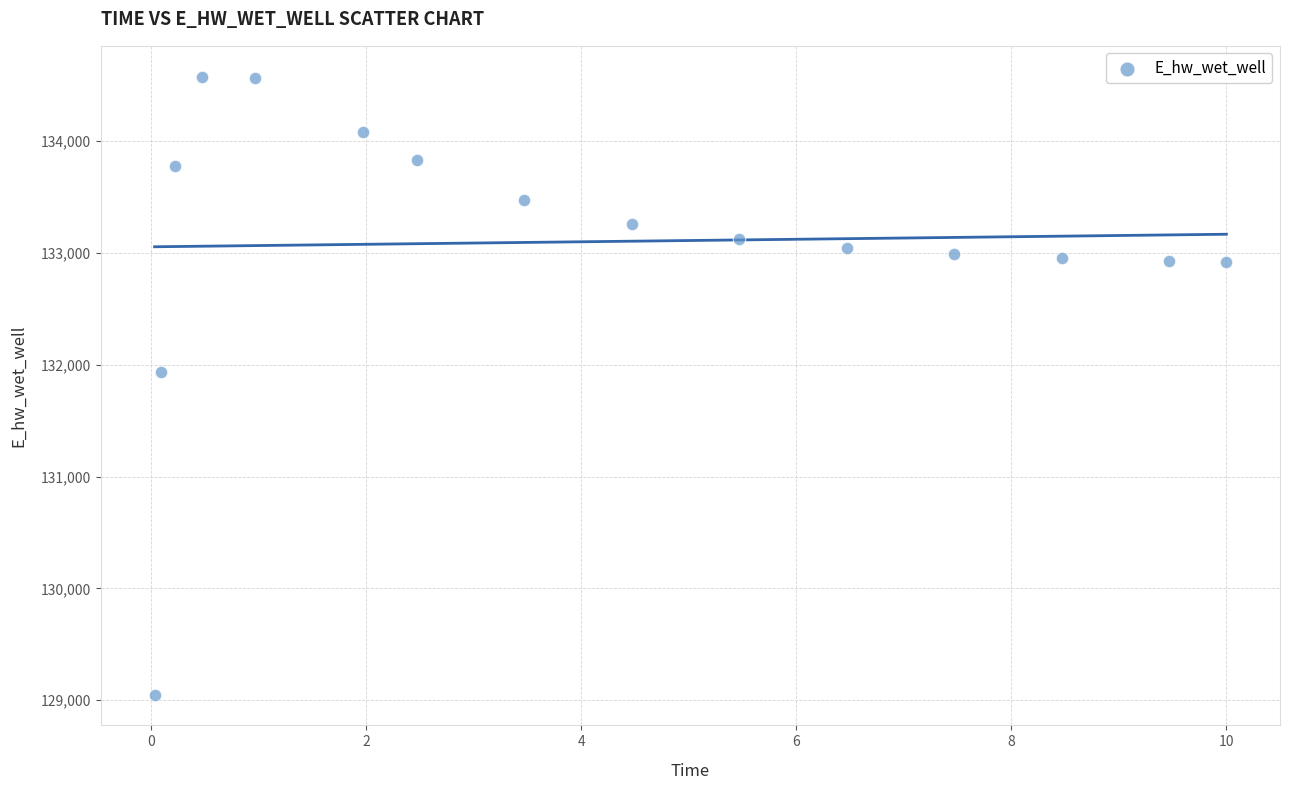

What is the range of Y values (max minus min)?

5525.9